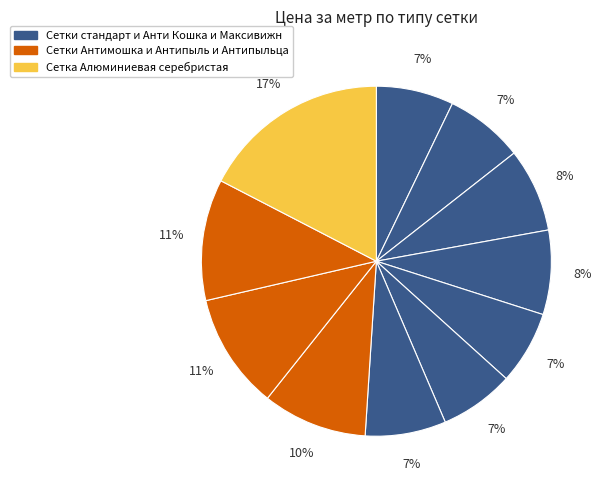

Which category has the biggest portion of the pie?

Сетка Алюминиевая серебристая (1500мм)